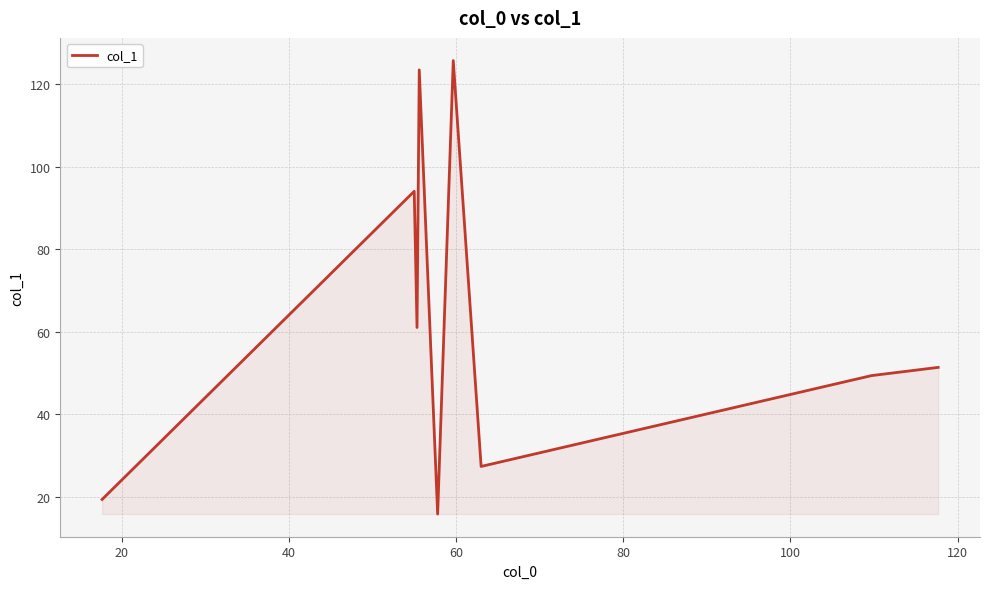

What is the smallest value displayed?

15.8